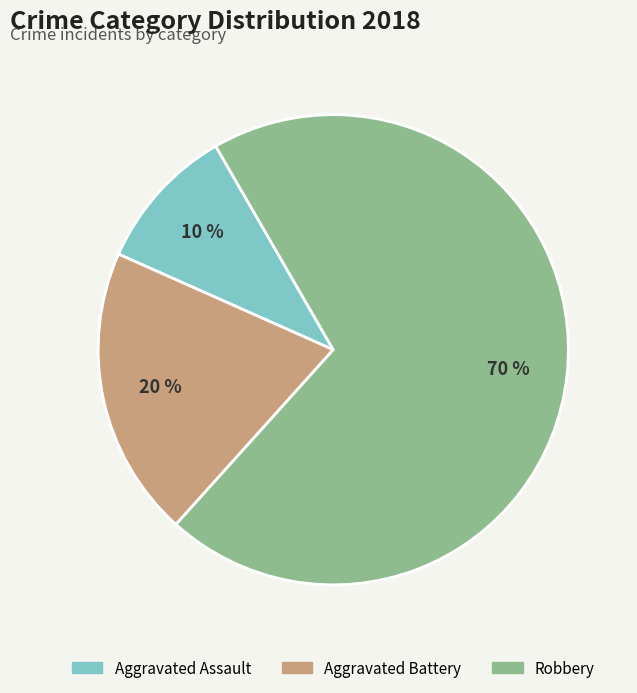

To the nearest percent, what is the difference between the largest and smallest slice percentages?

60%